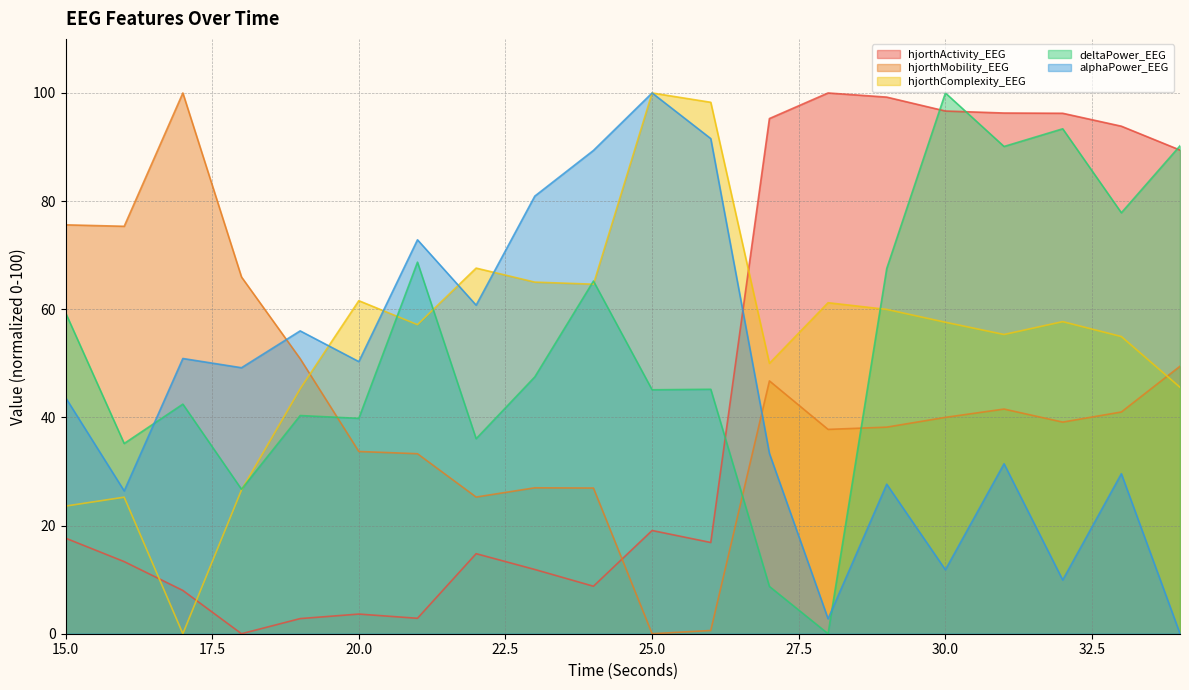

Rank the series at 34 from highest to lowest value.

deltaPower_EEG, hjorthActivity_EEG, hjorthMobility_EEG, hjorthComplexity_EEG, alphaPower_EEG